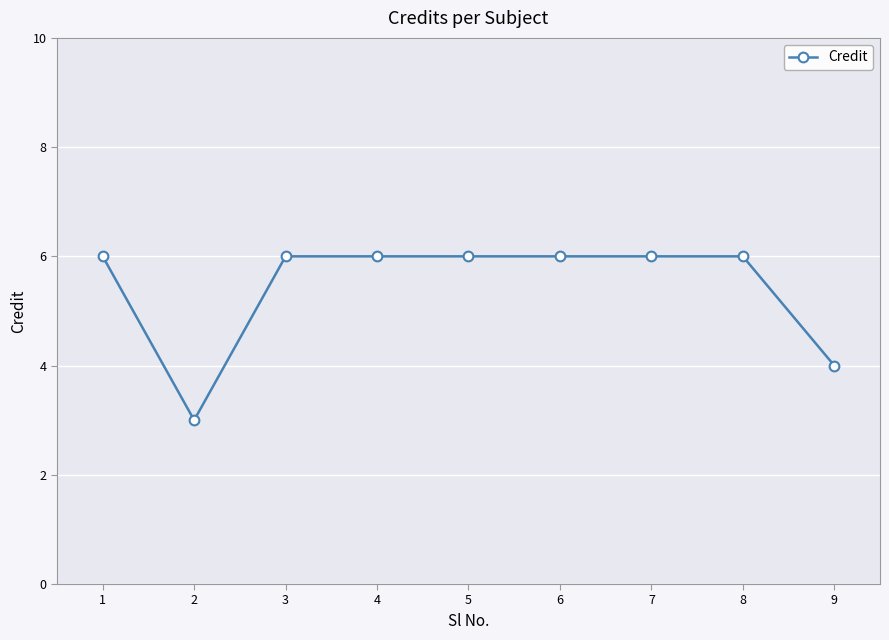

True or false: the data shows 2 at 4.

False